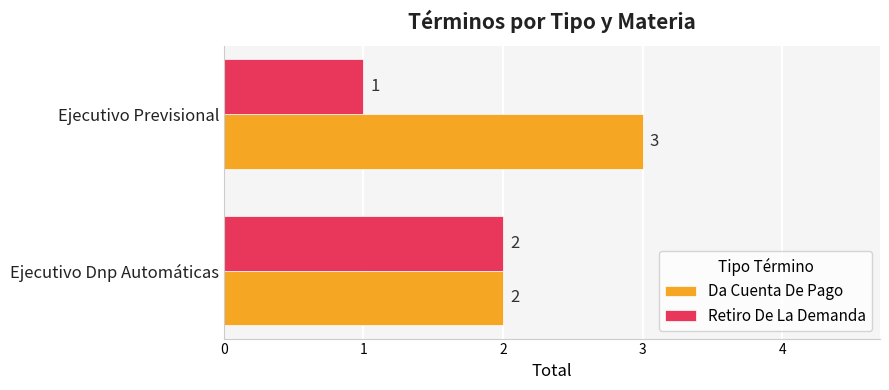

What is the sum of the Da Cuenta De Pago values at Ejecutivo Dnp Automáticas and Ejecutivo Previsional?

5